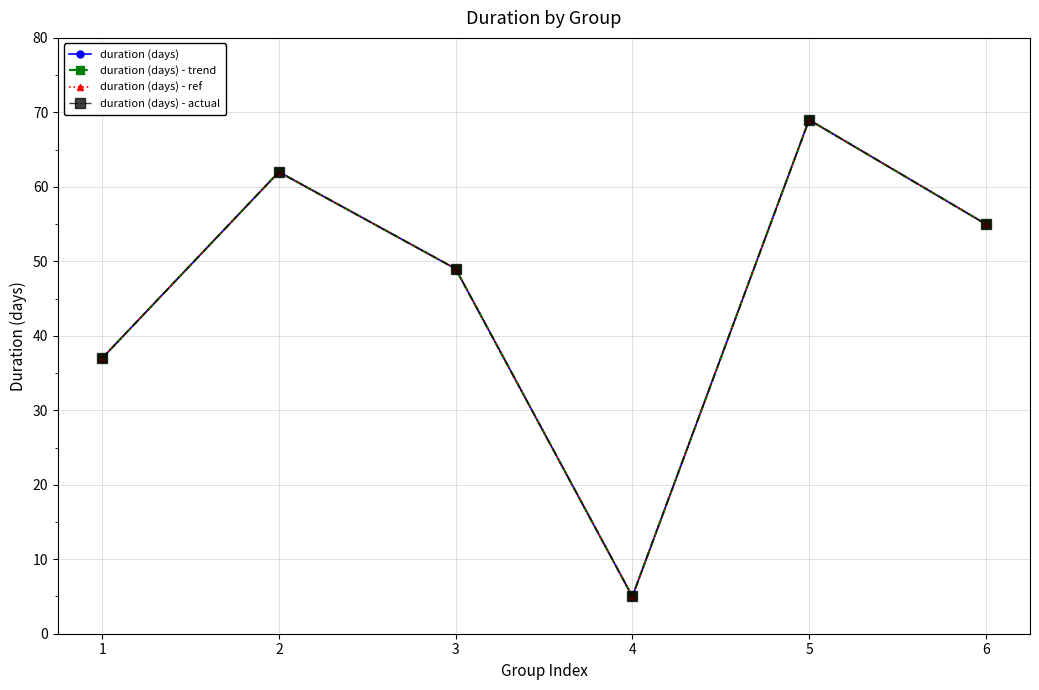

Does the chart have visible grid lines?

Yes